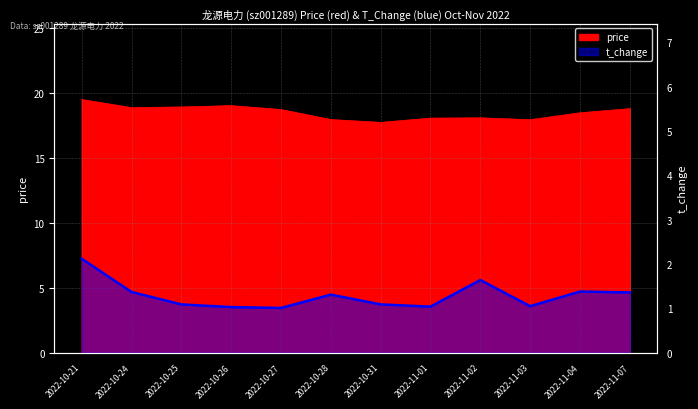

What is the label of the 11th point from the left?

2022-11-04